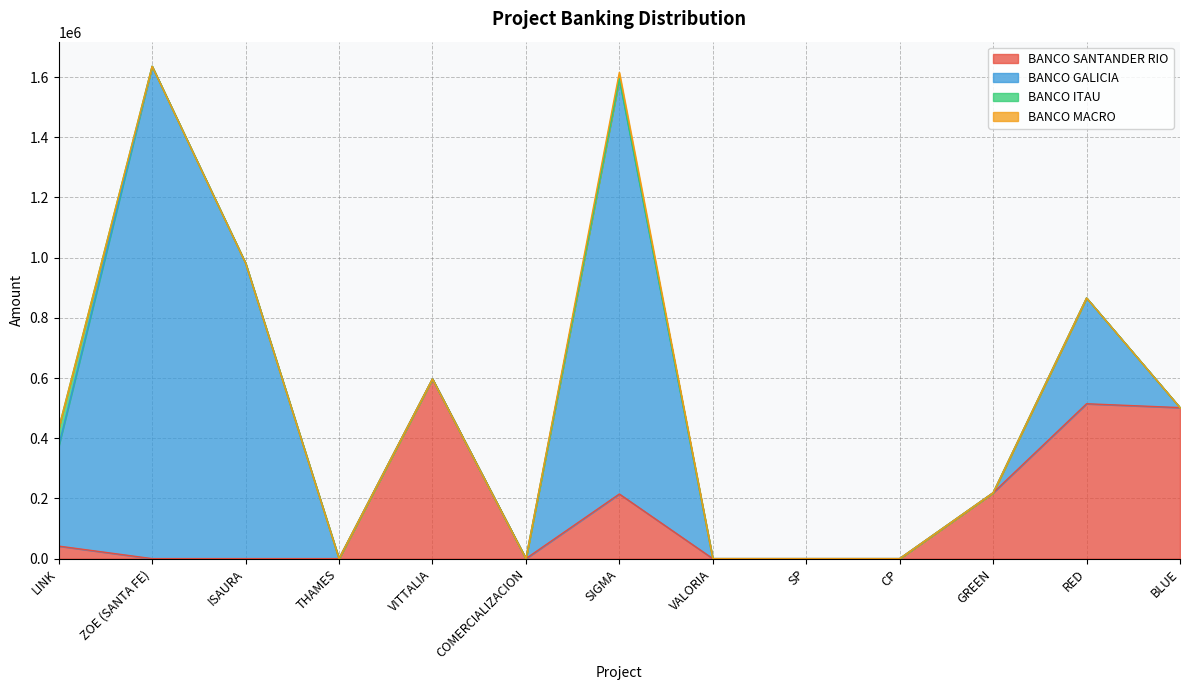

True or false: BANCO MACRO and BANCO ITAU  intersect in this chart.

False